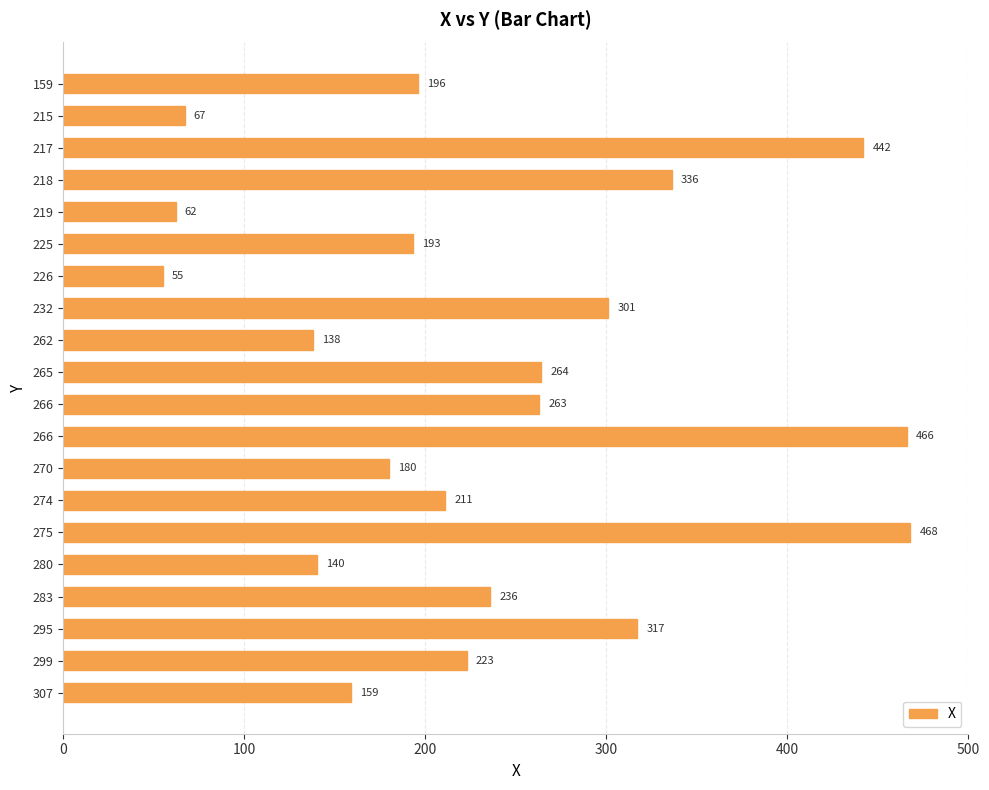

What is the sum of all values?

4717